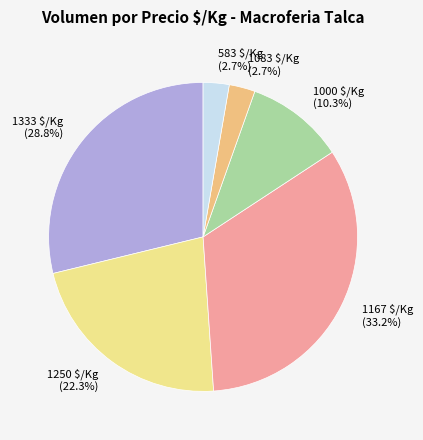

What percentage is NOT represented by 1000 $/Kg?

89.7%